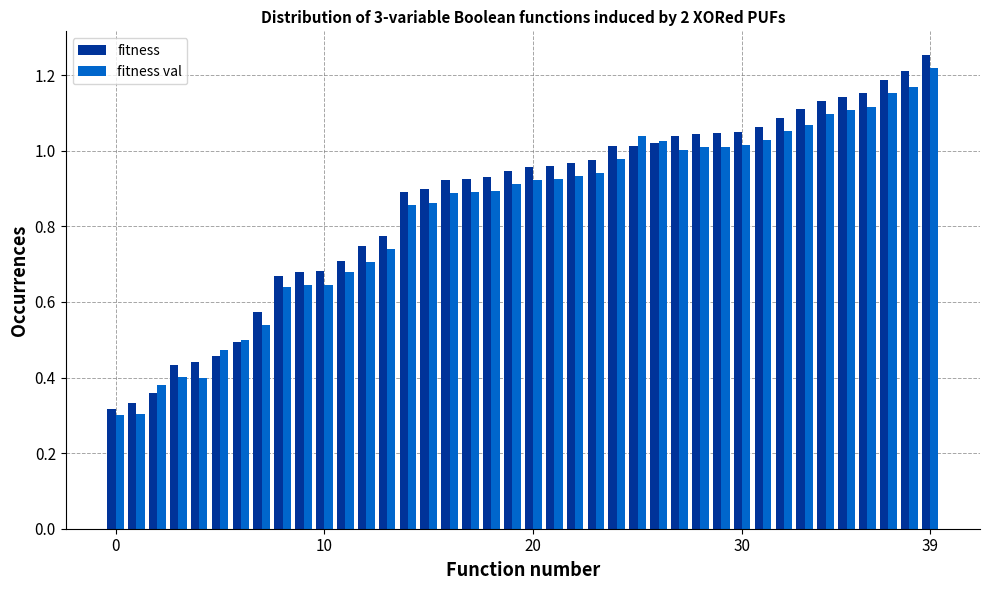

What is the sum of all fitness values?

34.6